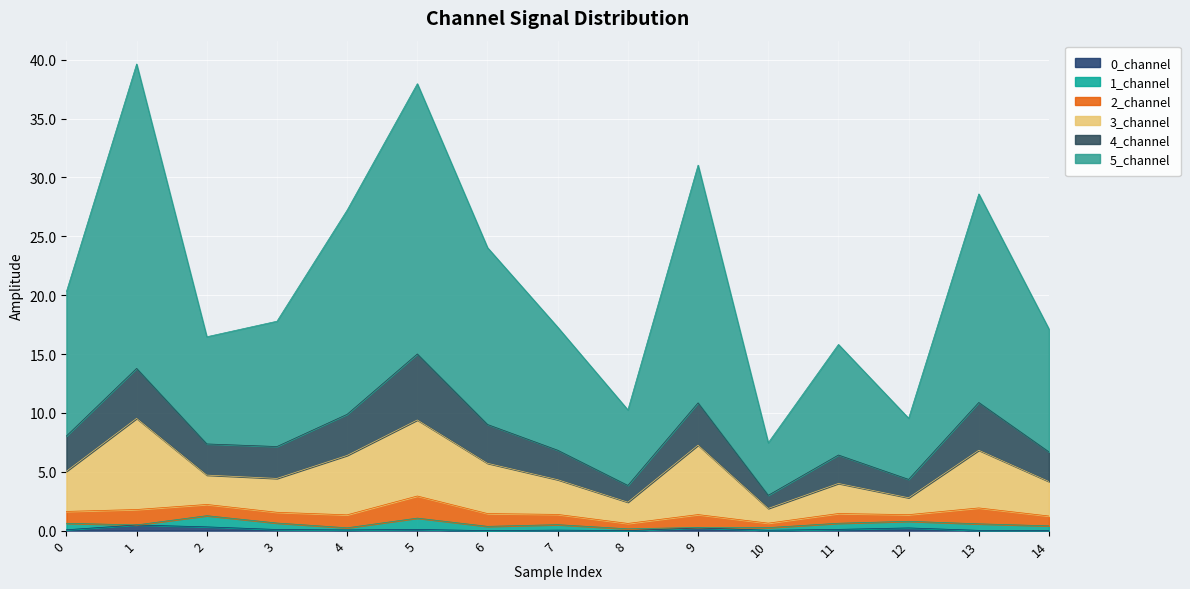

Does the chart display data point markers on the line(s)?

No